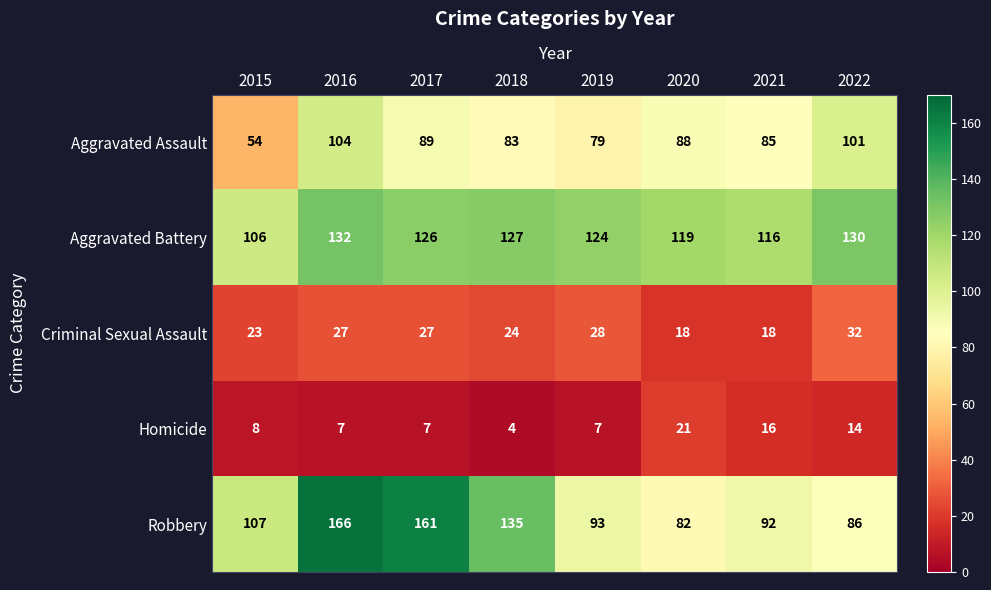

At which label does Homicide reach its peak?

2020